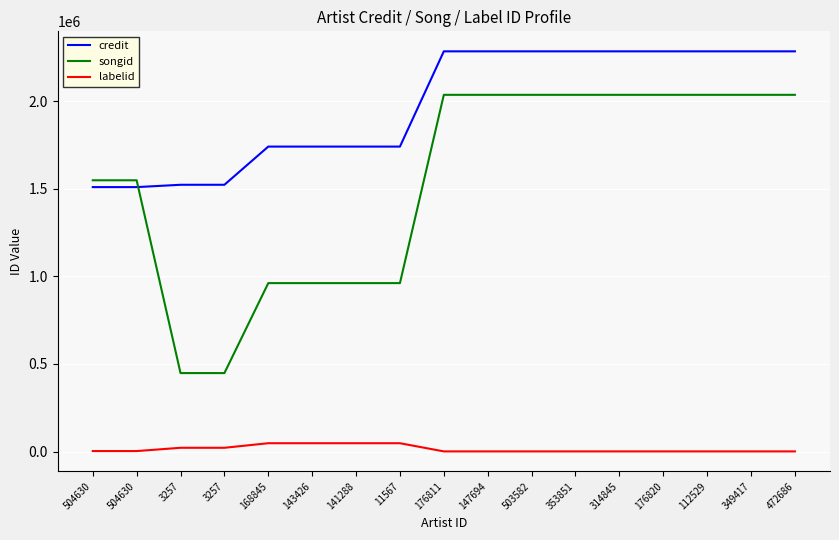

What is the difference between the second highest and minimum values in the credit series?

774930